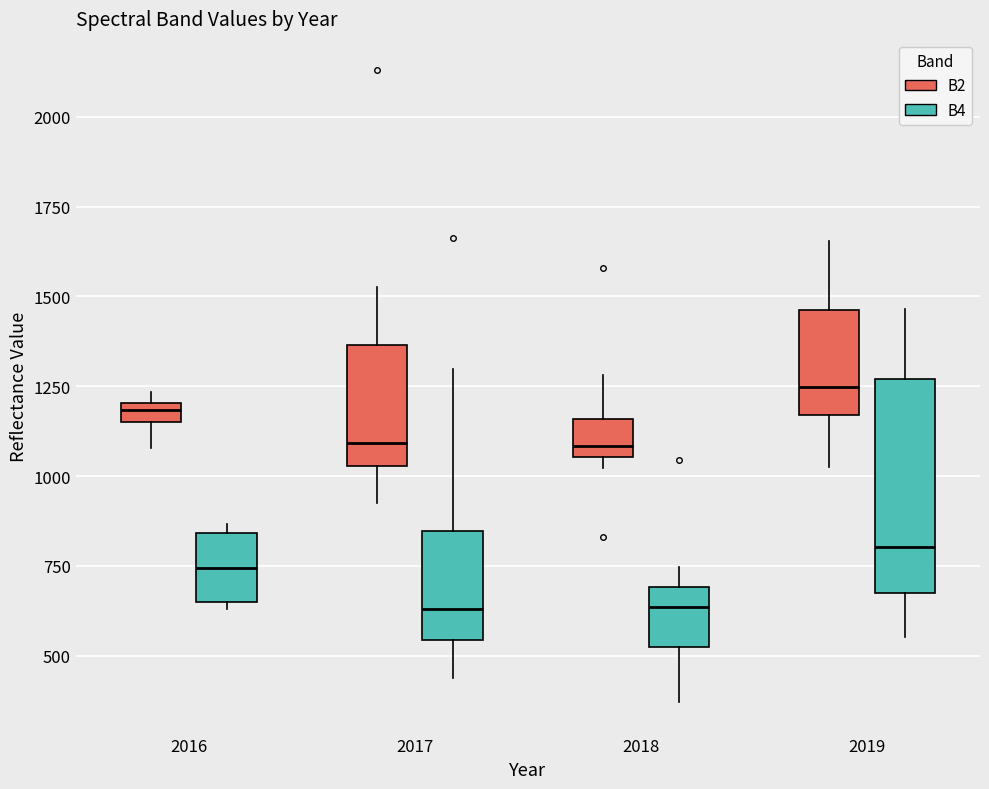

Where does the upper whisker of the box for 2019 (B2) end on the y-axis? The values are not printed on the chart, so give them approximately, as read against the axis.

1650